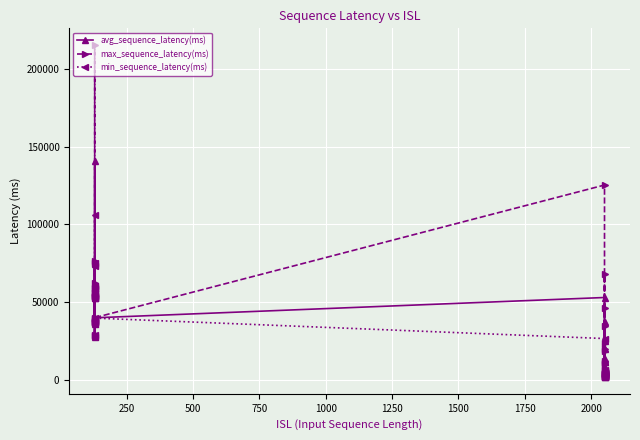

Count the number of data series in this chart.

3